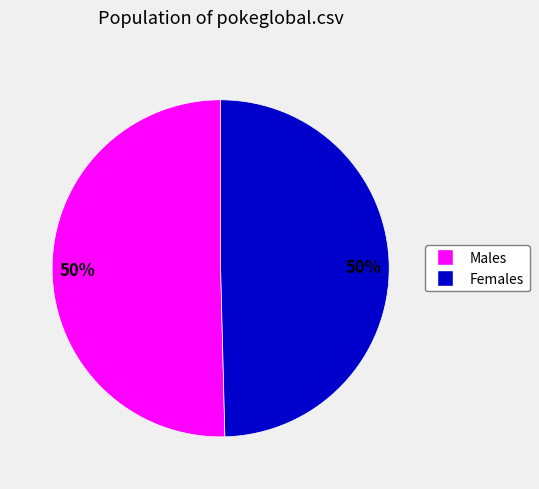

To the nearest percent, what is the average slice percentage?

50%